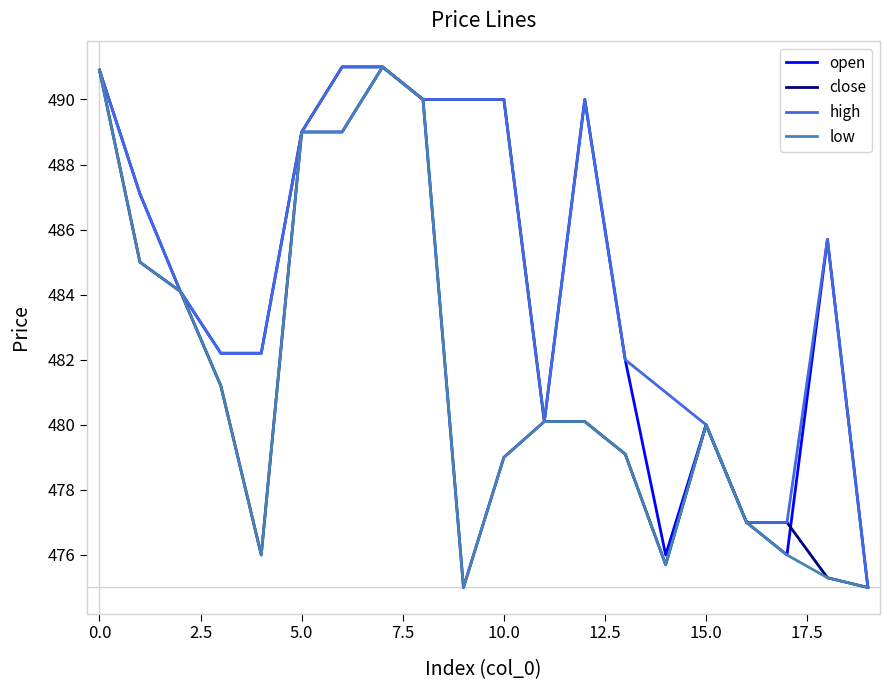

What is the minimum value shown in the chart?

475.0